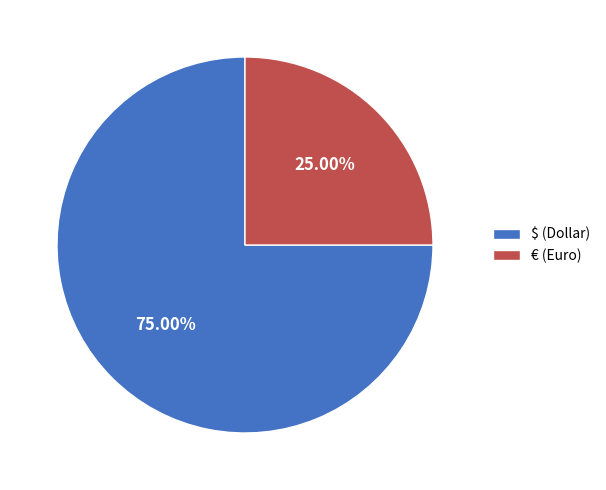

What percentage do $ (Dollar) and € (Euro) together represent?

100.0%